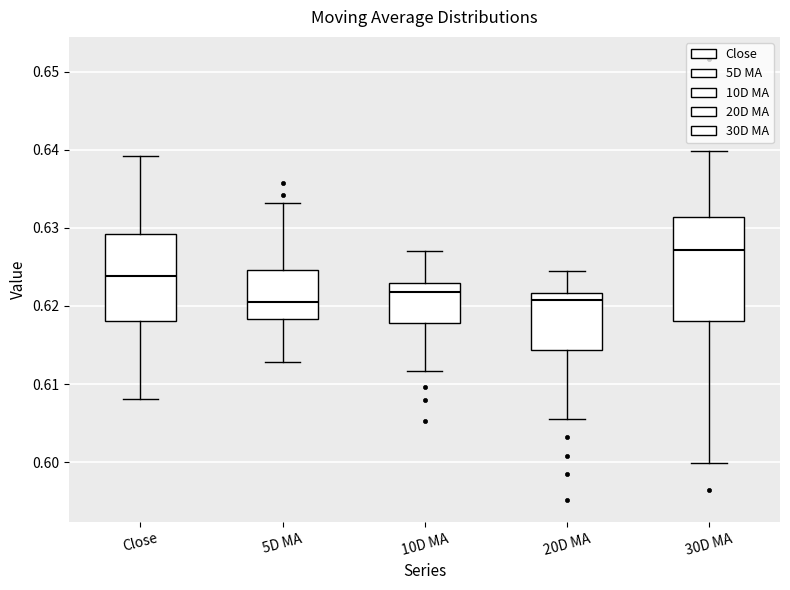

Which box is the tallest, from its lower edge to its upper edge?

30D MA